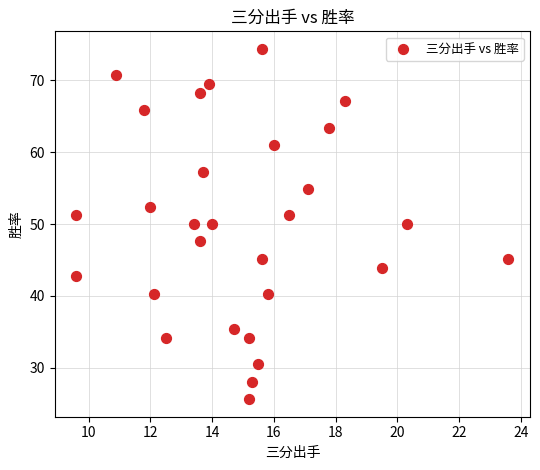

What is the range of X values (max minus min)?

14.0